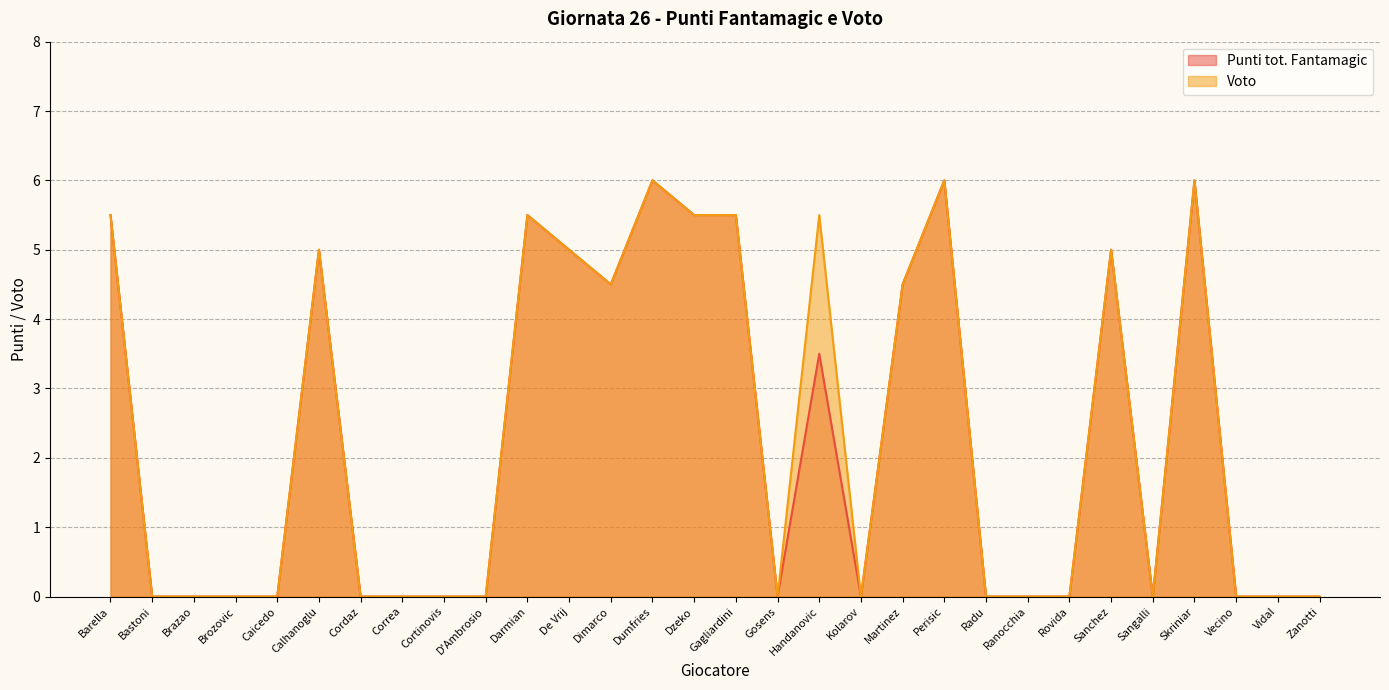

Reading right to left, extract all data points from this chart.

Punti tot. Fantamagic: Zanotti=0.0	Vidal=0.0	Vecino=0.0	Skriniar=6.0	Sangalli=0.0	Sanchez=5.0	Rovida=0.0	Ranocchia=0.0	Radu=0.0	Perisic=6.0	Martinez=4.5	Kolarov=0.0	Handanovic=3.5	Gosens=0.0	Gagliardini=5.5	Dzeko=5.5	Dumfries=6.0	Dimarco=4.5	De Vrij=5.0	Darmian=5.5	D'Ambrosio=0.0	Cortinovis=0.0	Correa=0.0	Cordaz=0.0	Calhanoglu=5.0	Caicedo=0.0	Brozovic=0.0	Brazao=0.0	Bastoni=0.0	Barella=5.5
Voto: Zanotti=0.0	Vidal=0.0	Vecino=0.0	Skriniar=6.0	Sangalli=0.0	Sanchez=5.0	Rovida=0.0	Ranocchia=0.0	Radu=0.0	Perisic=6.0	Martinez=4.5	Kolarov=0.0	Handanovic=5.5	Gosens=0.0	Gagliardini=5.5	Dzeko=5.5	Dumfries=6.0	Dimarco=4.5	De Vrij=5.0	Darmian=5.5	D'Ambrosio=0.0	Cortinovis=0.0	Correa=0.0	Cordaz=0.0	Calhanoglu=5.0	Caicedo=0.0	Brozovic=0.0	Brazao=0.0	Bastoni=0.0	Barella=5.5